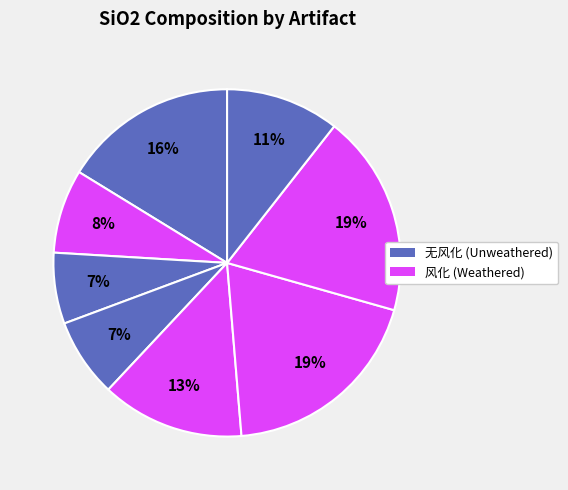

Does any single category account for the majority?

No